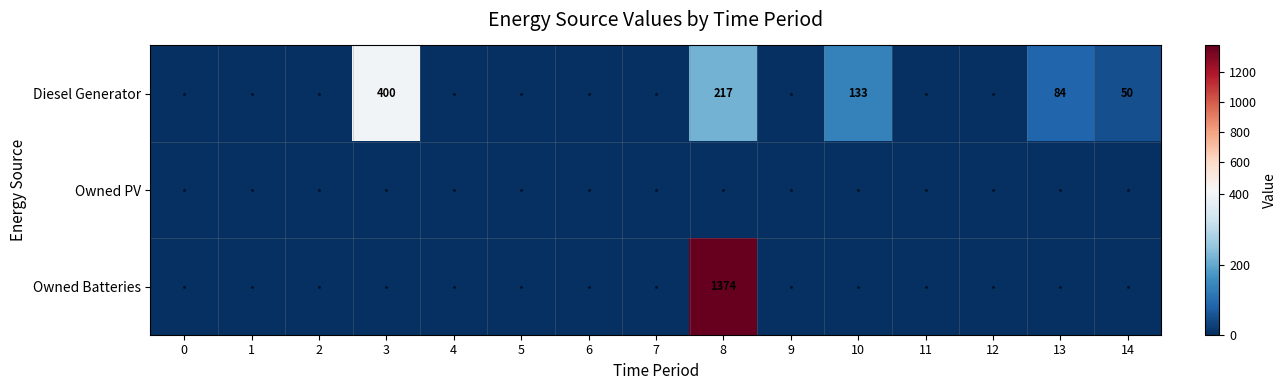

Is it true that Diesel Generator equals 51 at 13?

False